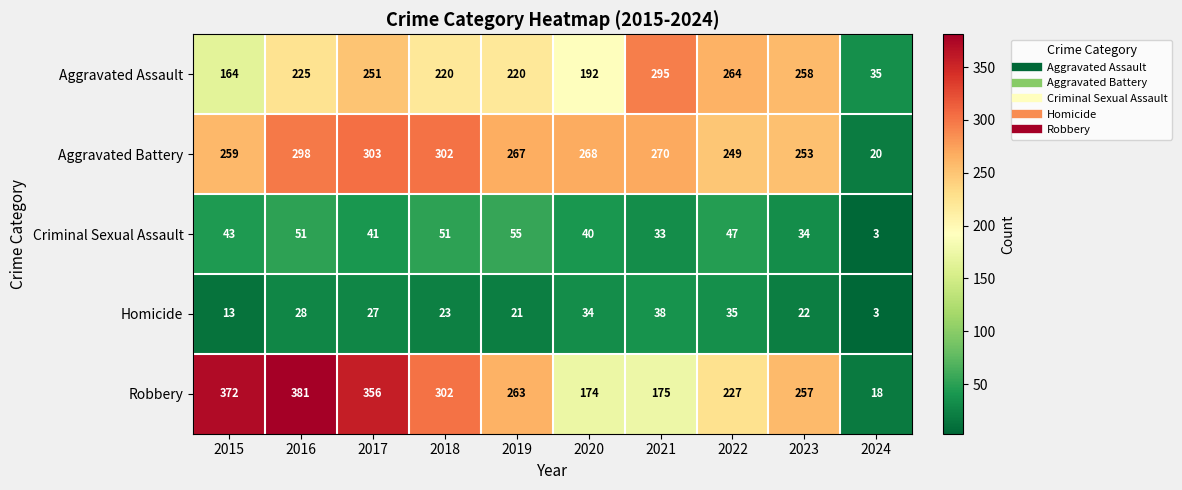

True or false: Aggravated Assault has a value of 67 at 2017.

False